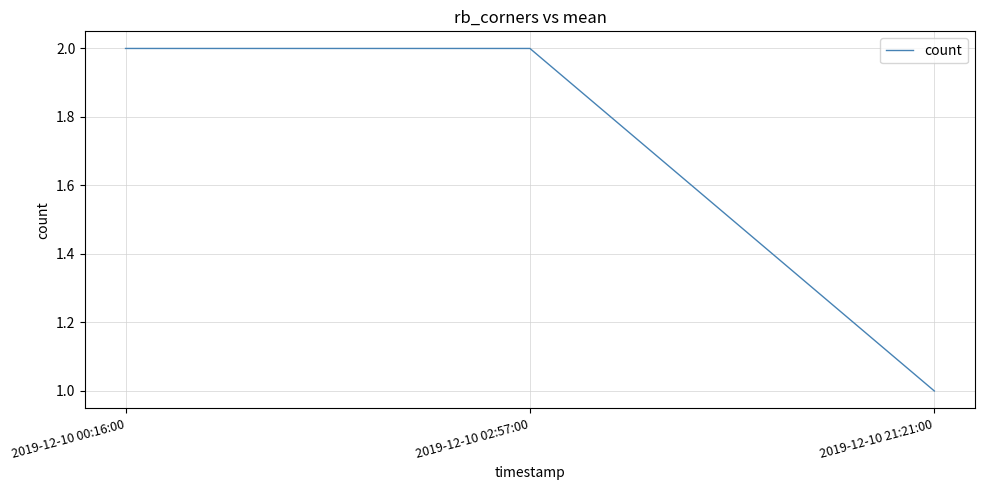

How many lines are shown in the chart?

1